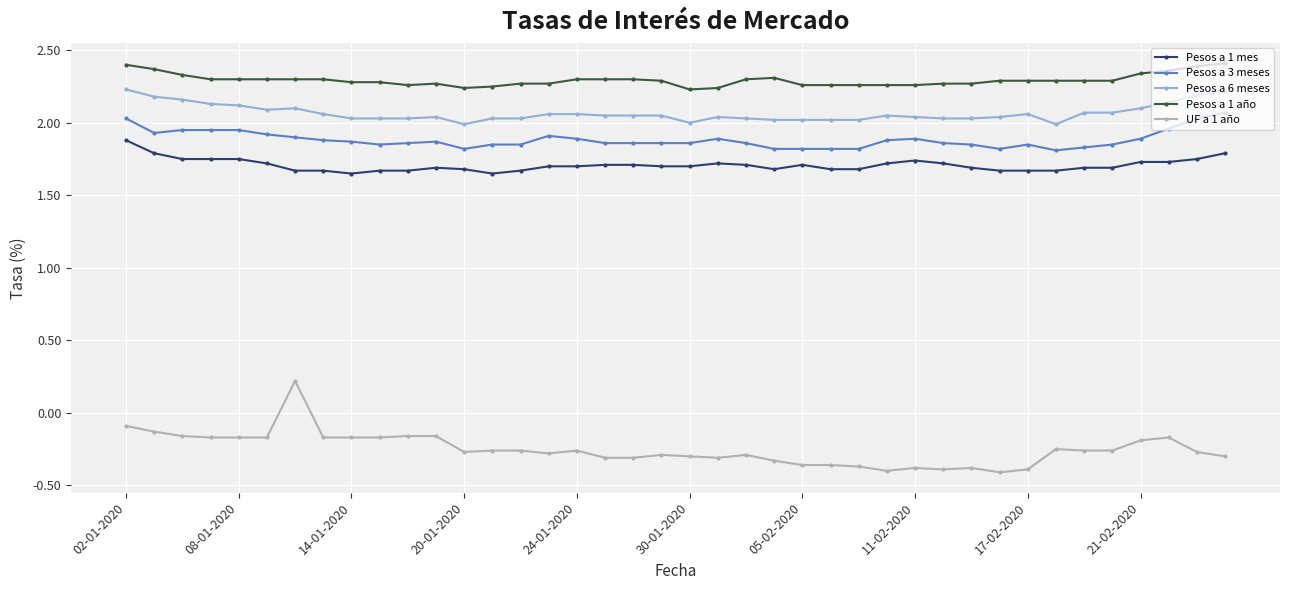

Which series has the largest total across all categories?

Pesos a 1 año